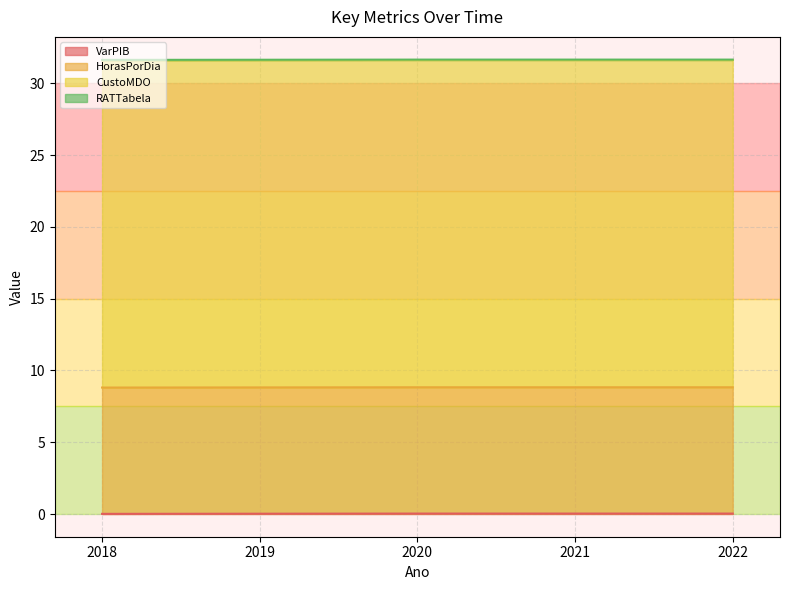

At which category is the sum across all series the highest?

2020